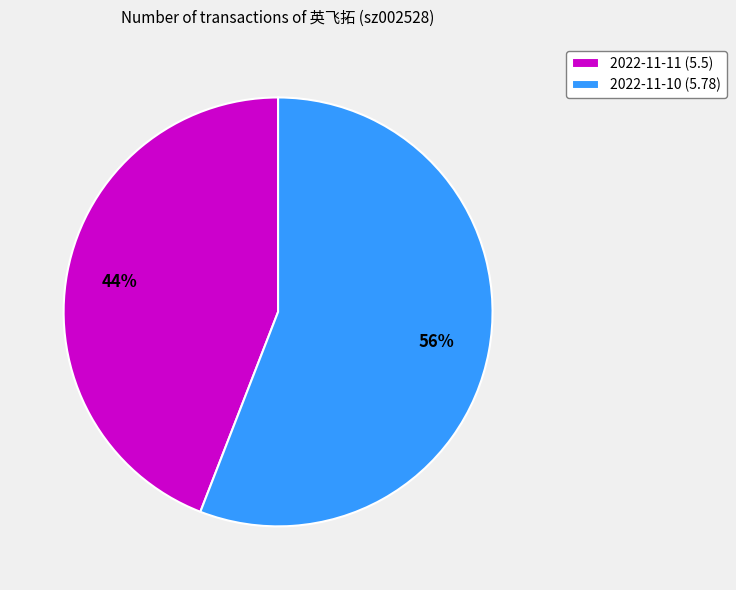

Approximately how many times larger is the value at 2022-11-10 (5.78) compared to 2022-11-11 (5.5)?

1.3